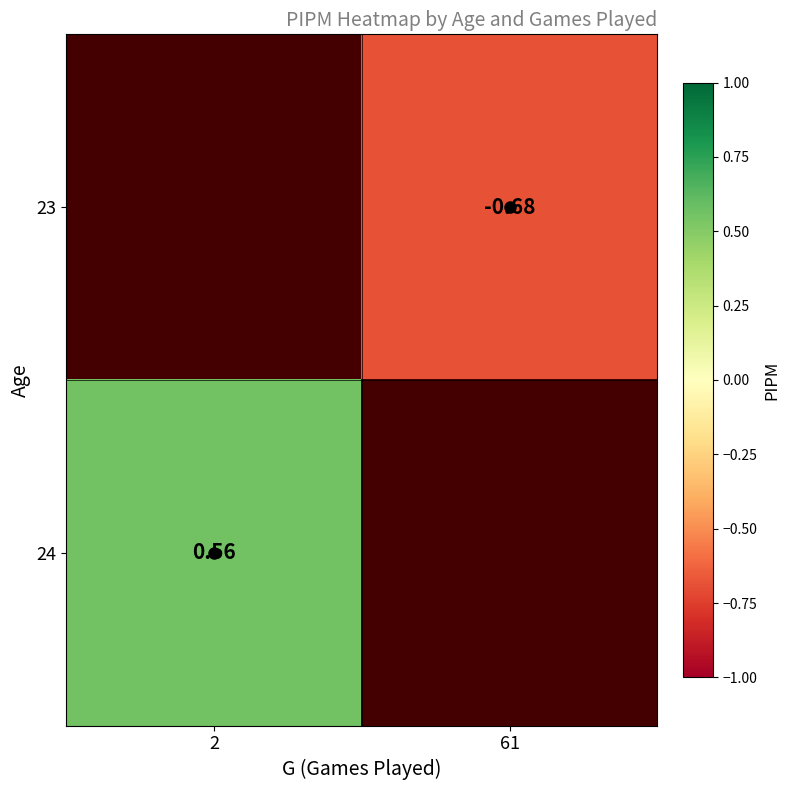

Is the value of 23 at 2 greater than the value of 24 at 61?

No